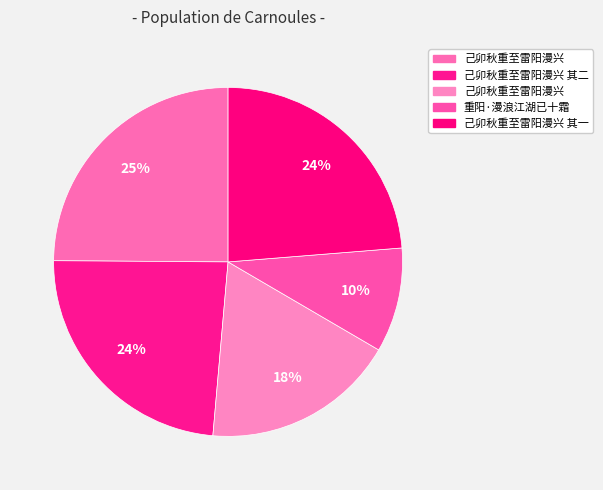

How many slices are in this pie chart?

5